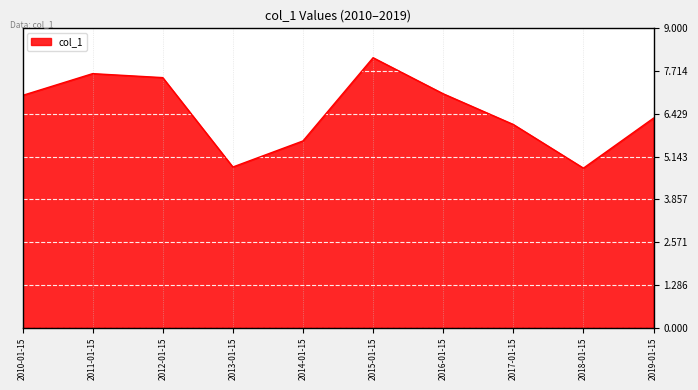

Does the chart have visible grid lines?

Yes